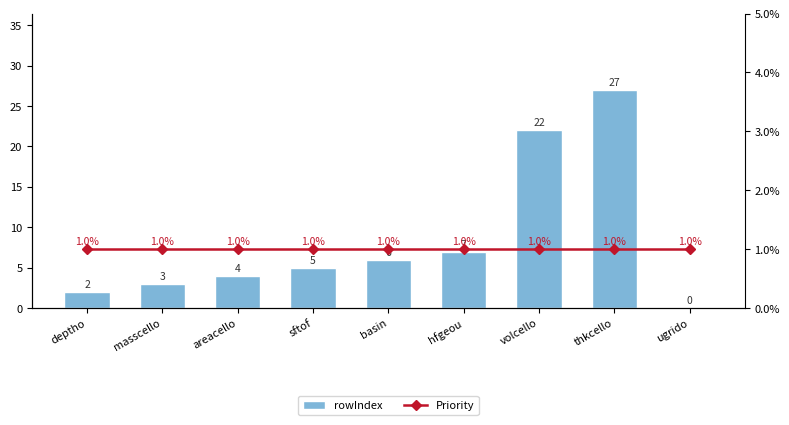

True or false: Priority has a value of 1 at ugrido.

True